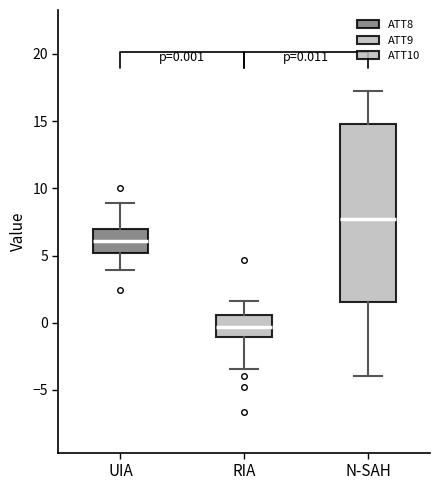

Which box is the tallest, from its lower edge to its upper edge?

N-SAH